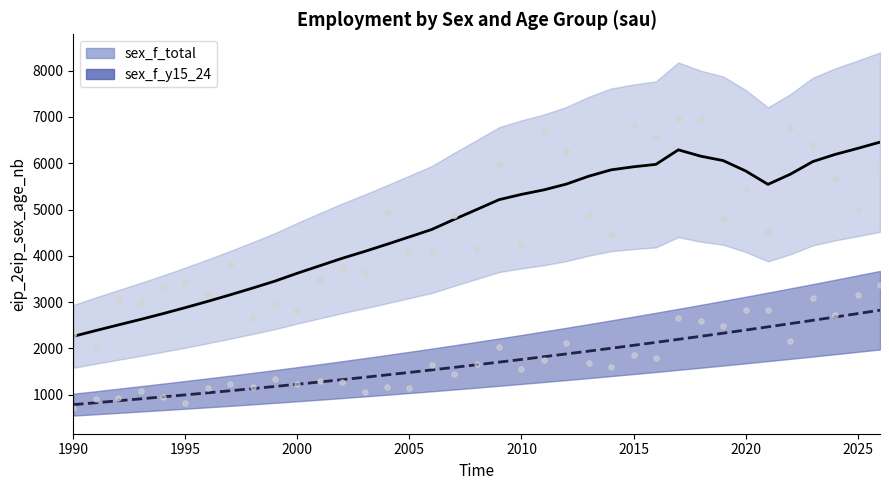

What are all the series names shown in the legend?

sex_f_total, sex_f_y15_24